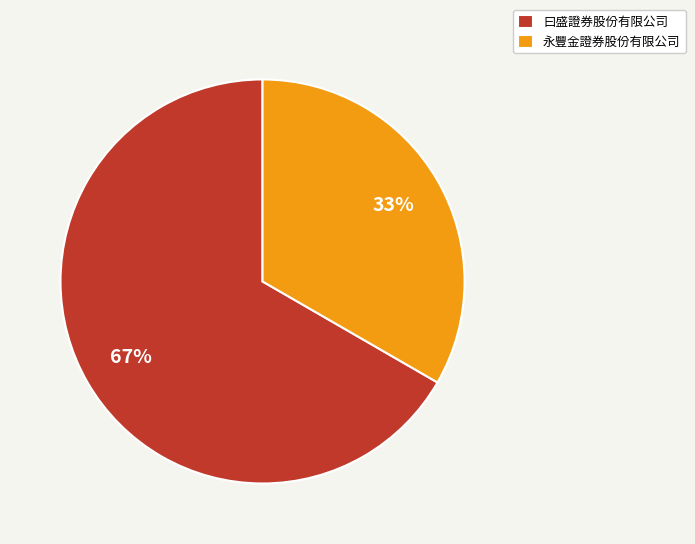

Is it true that 永豐金證券股份有限公司 is 28% of the pie?

False